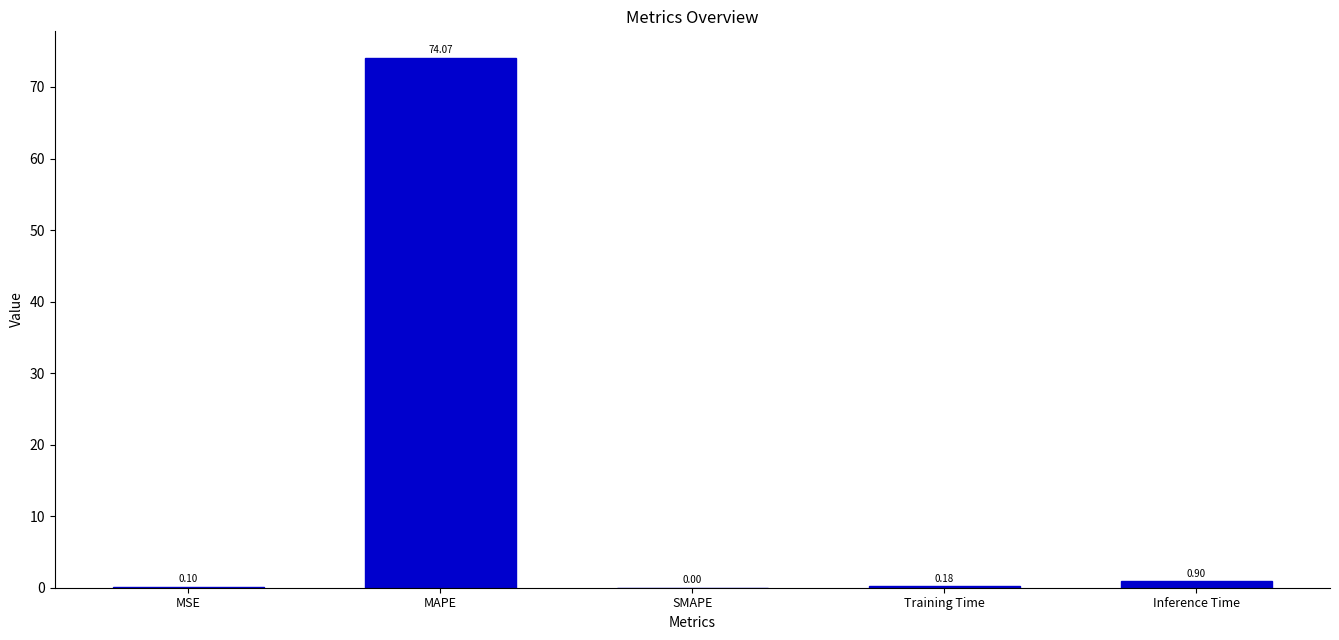

What is the change in value from MAPE to Training Time?

-73.9